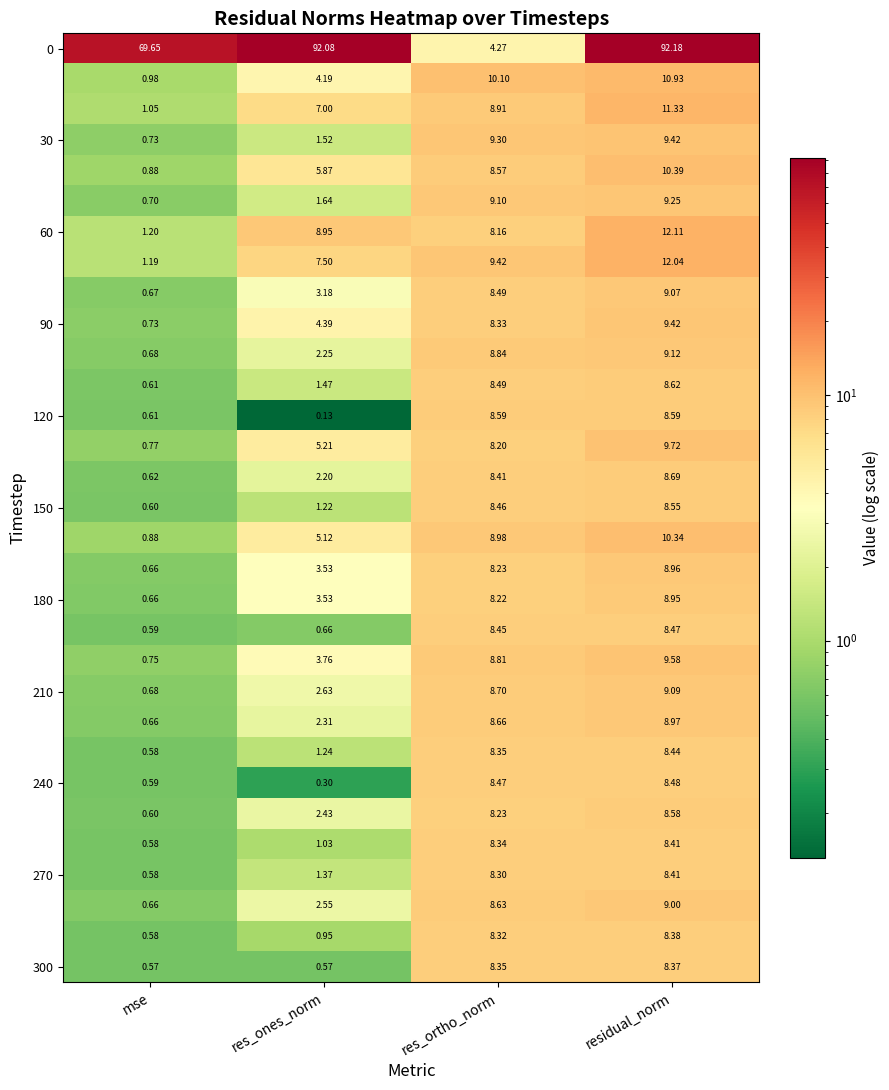

At which category does the chart reach its minimum across all series?

res_ones_norm